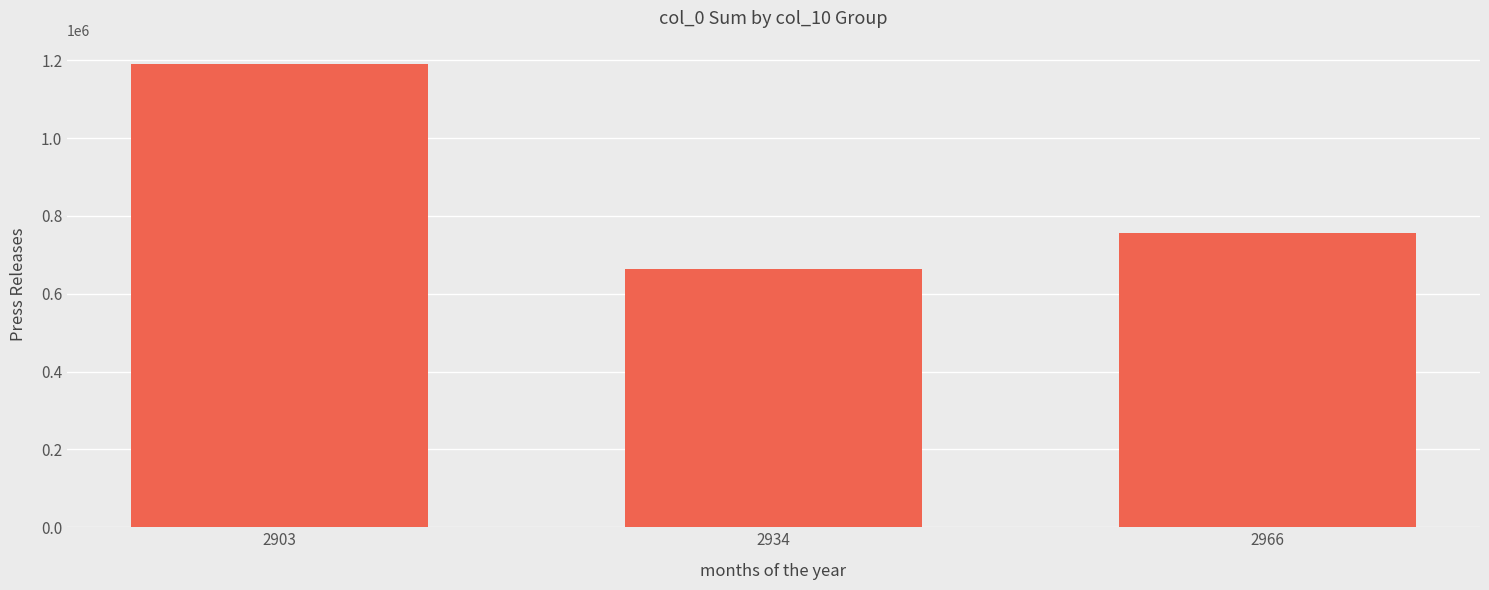

True or false: the data shows 663123 at 2934.

True